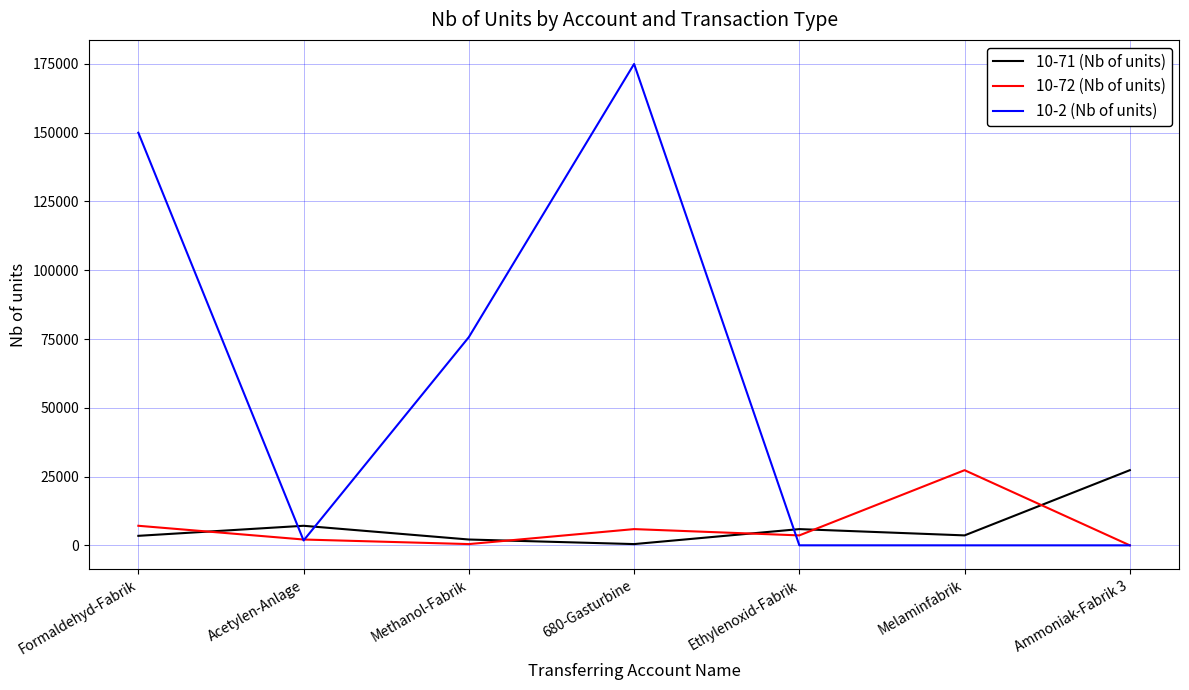

How many intersections are there between 10-71 (Nb of units) and 10-72 (Nb of units)?

5